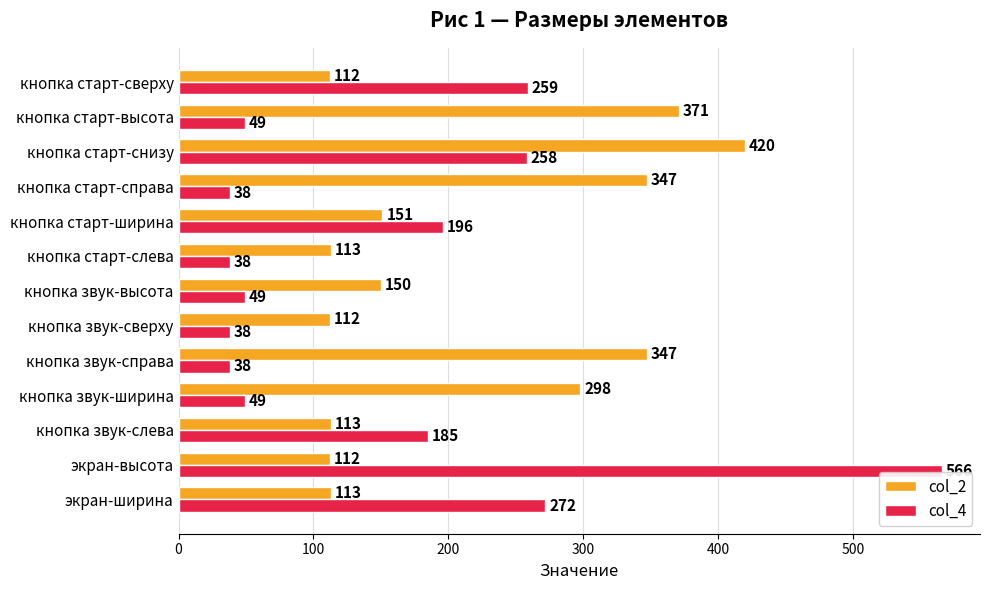

The col_4 series shows 258 at кнопка старт-снизу. True or false?

True